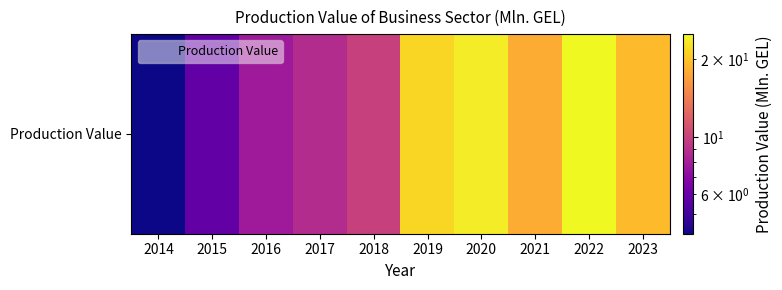

The value at 2019 is 8.8. True or false?

False